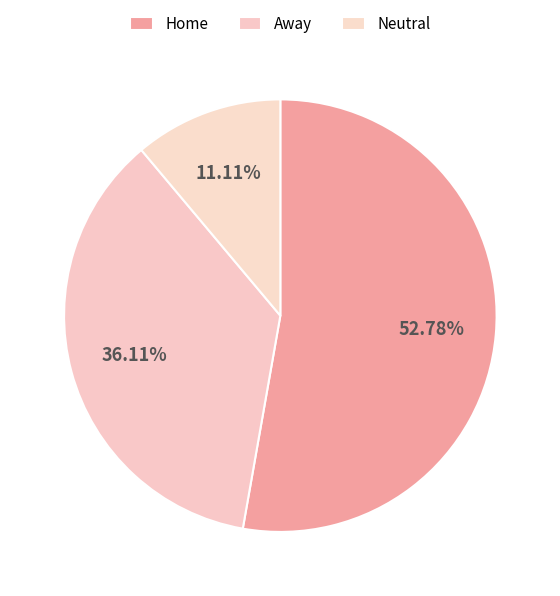

How many segments does this pie chart have?

3